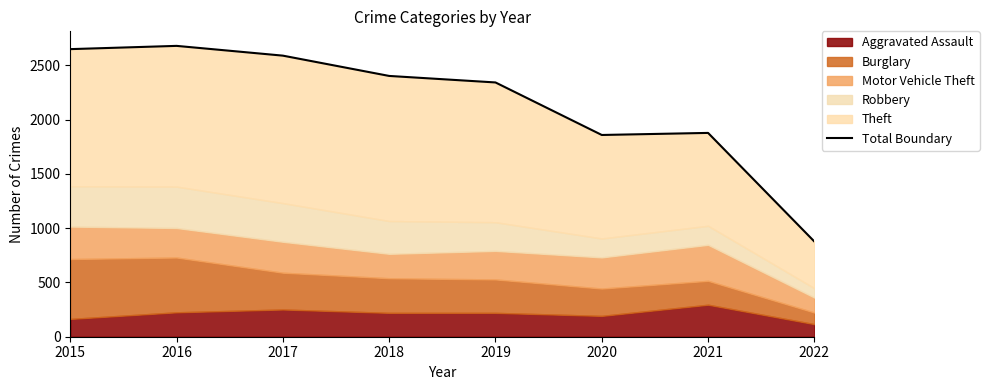

What is the smallest value displayed?

877